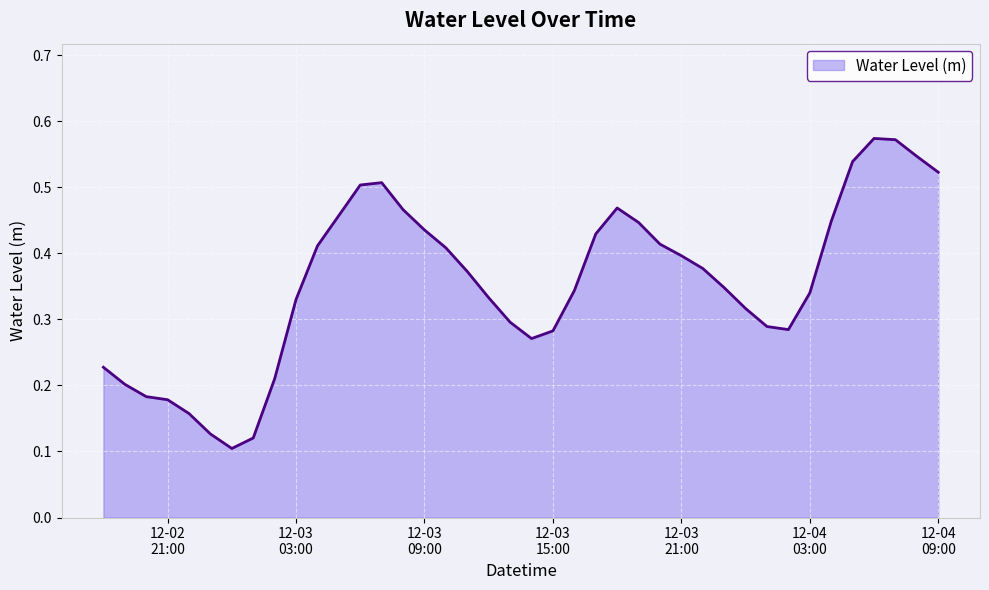

Does the chart have visible grid lines?

Yes